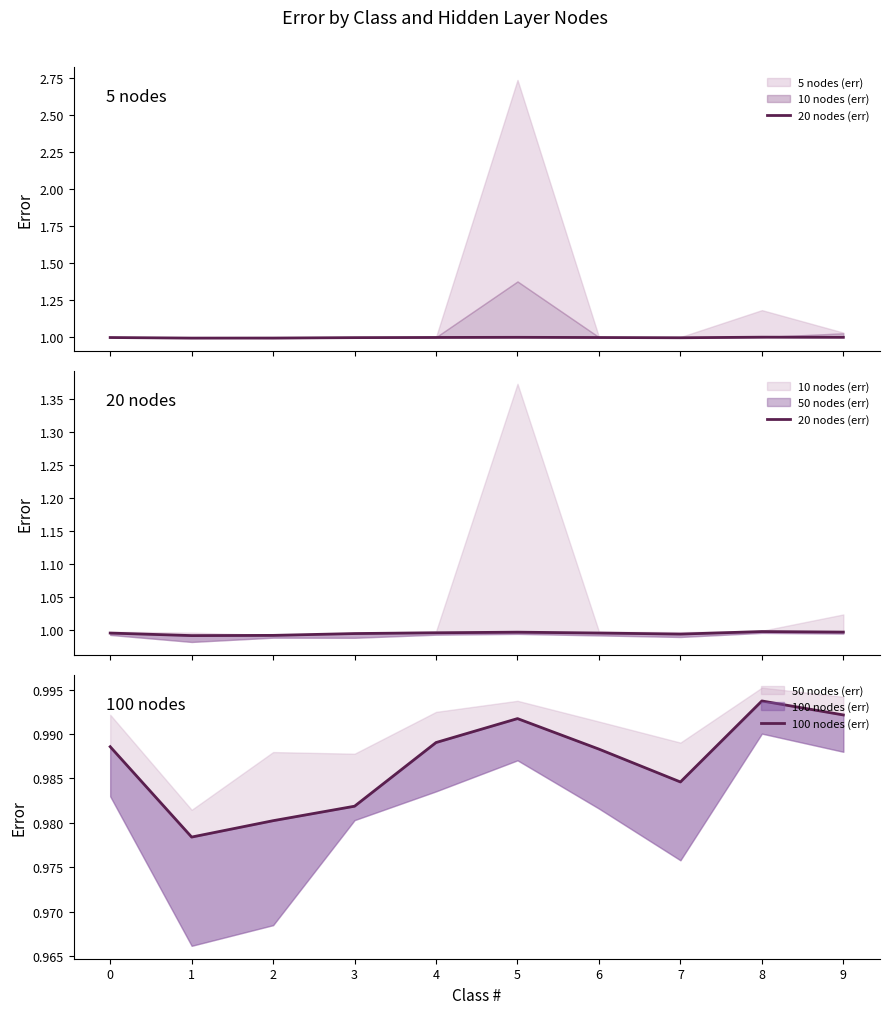

The 20 nodes (err) series shows 1.0 at 1. True or false?

True